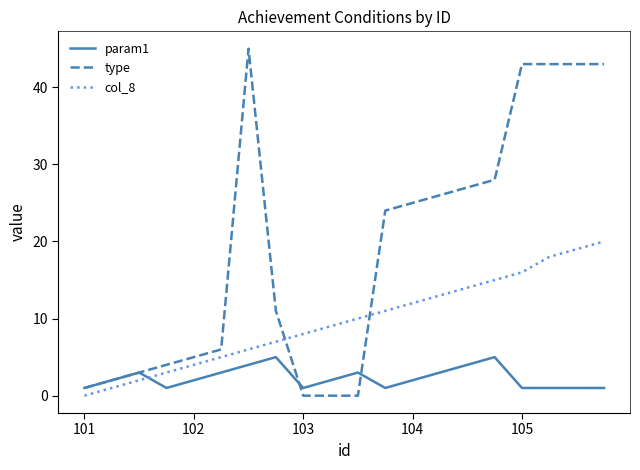

True or false: type and col_8 intersect in this chart.

True